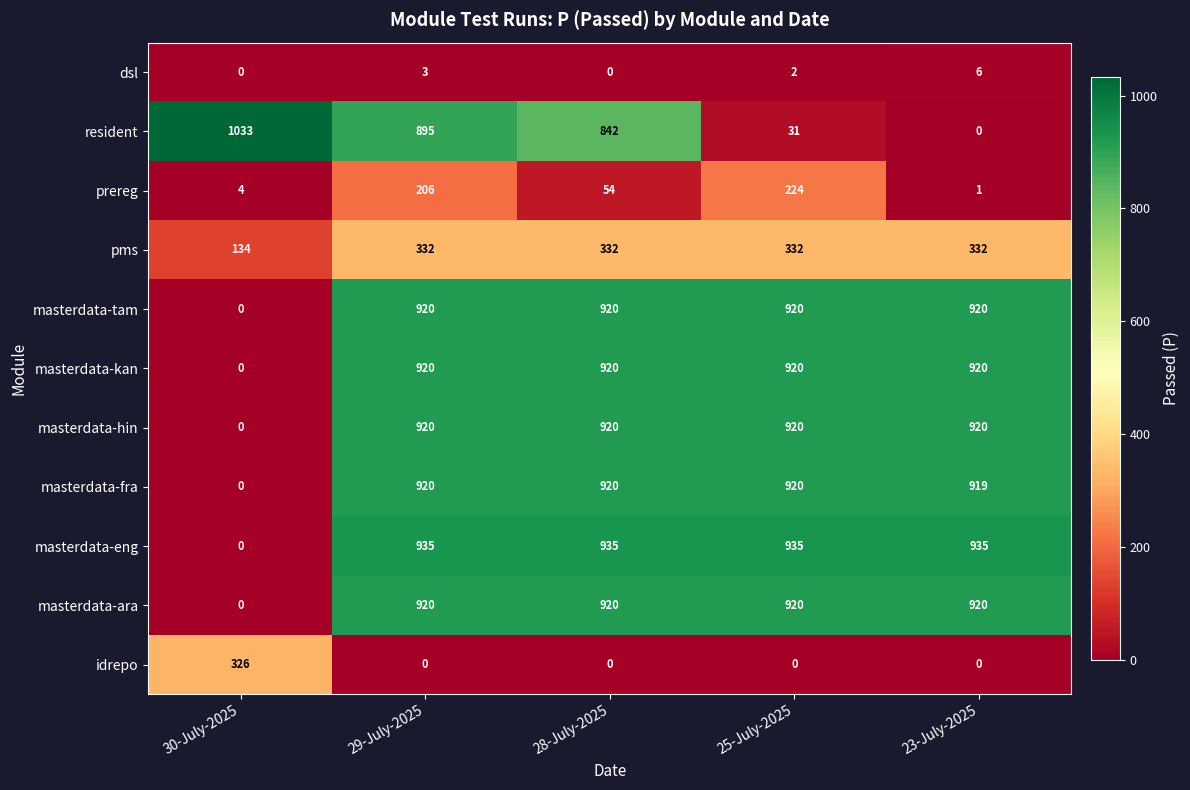

How many distinct data groups are displayed?

11